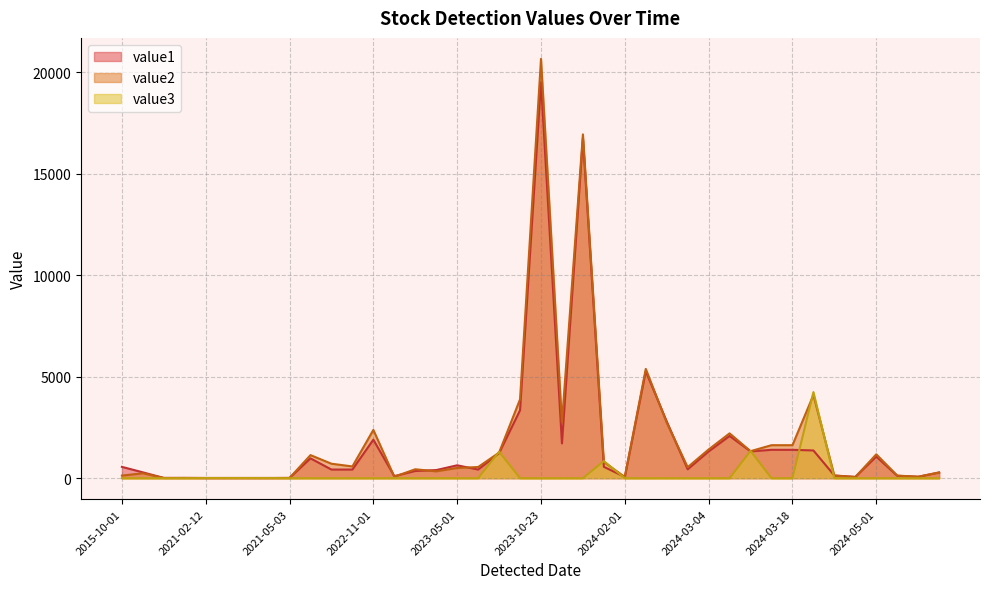

What is the maximum value shown in the chart?

20666.6